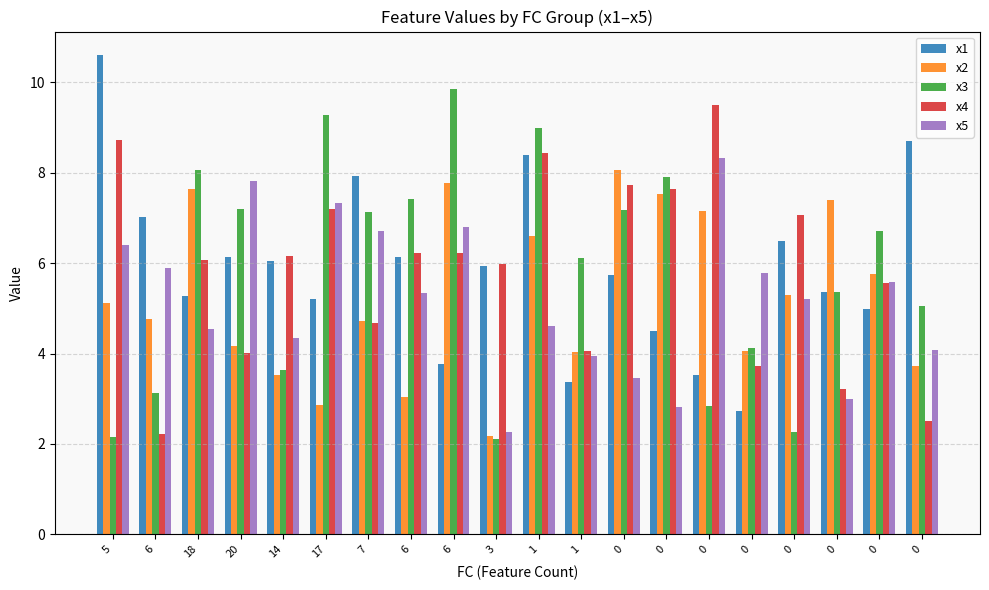

At how many categories does at least one series exceed 5?

20